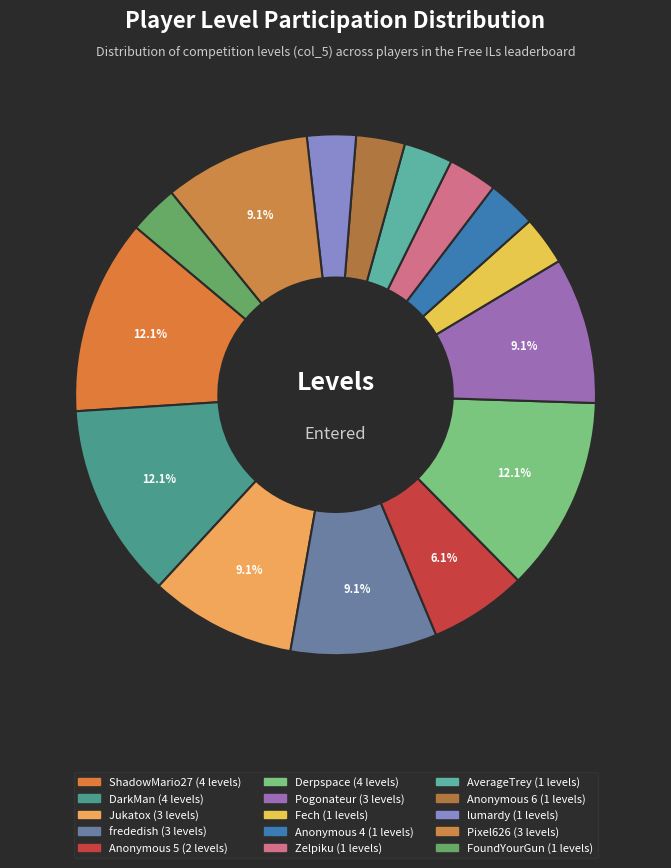

Which slice is the smallest?

Fech